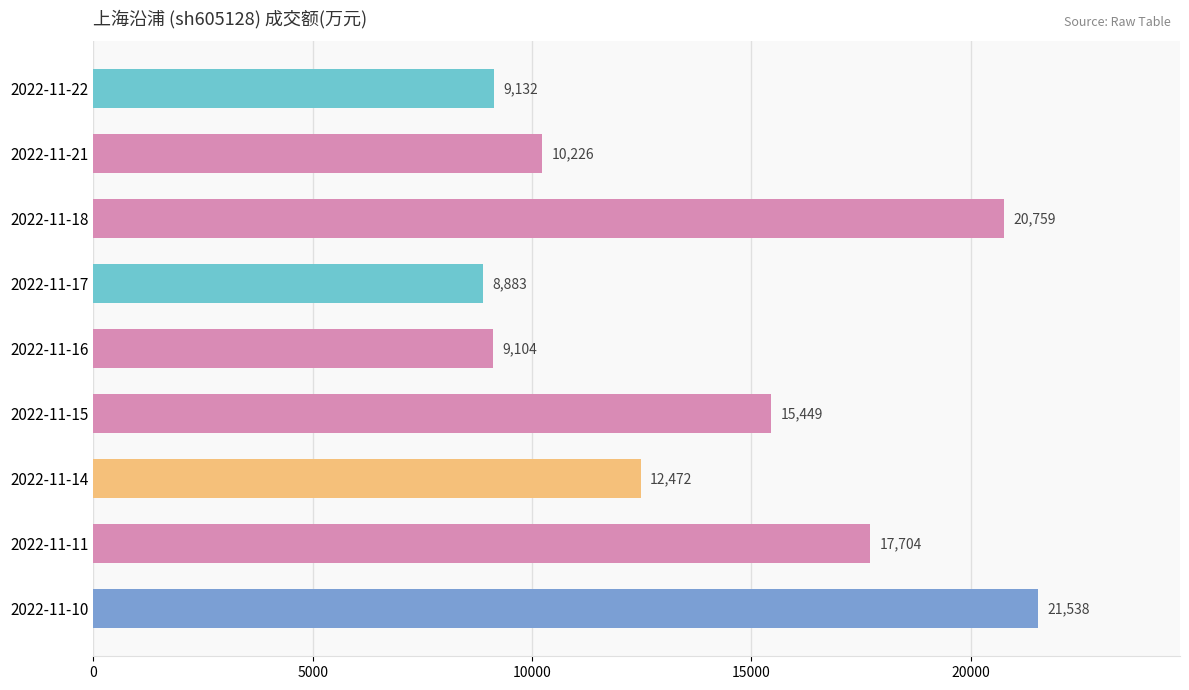

What is the smallest value displayed?

8883